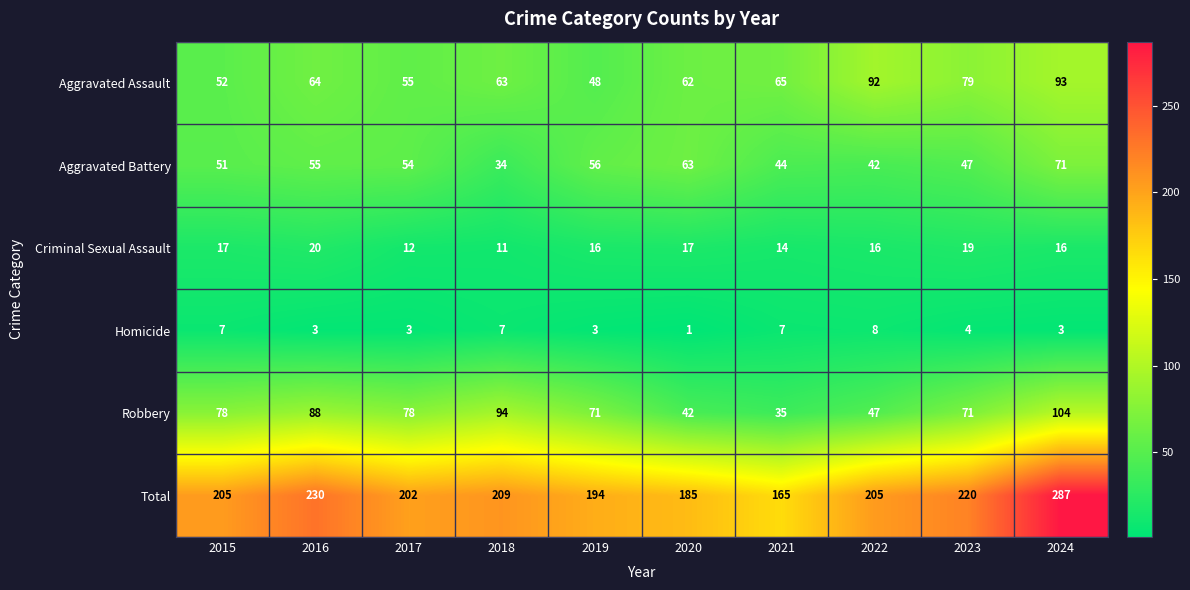

Where does the Aggravated Battery series first go above 54?

2016